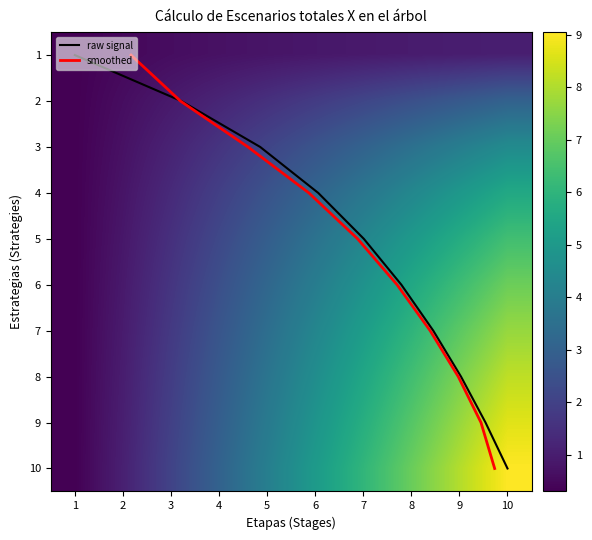

At how many categories does at least one series exceed 4?

6